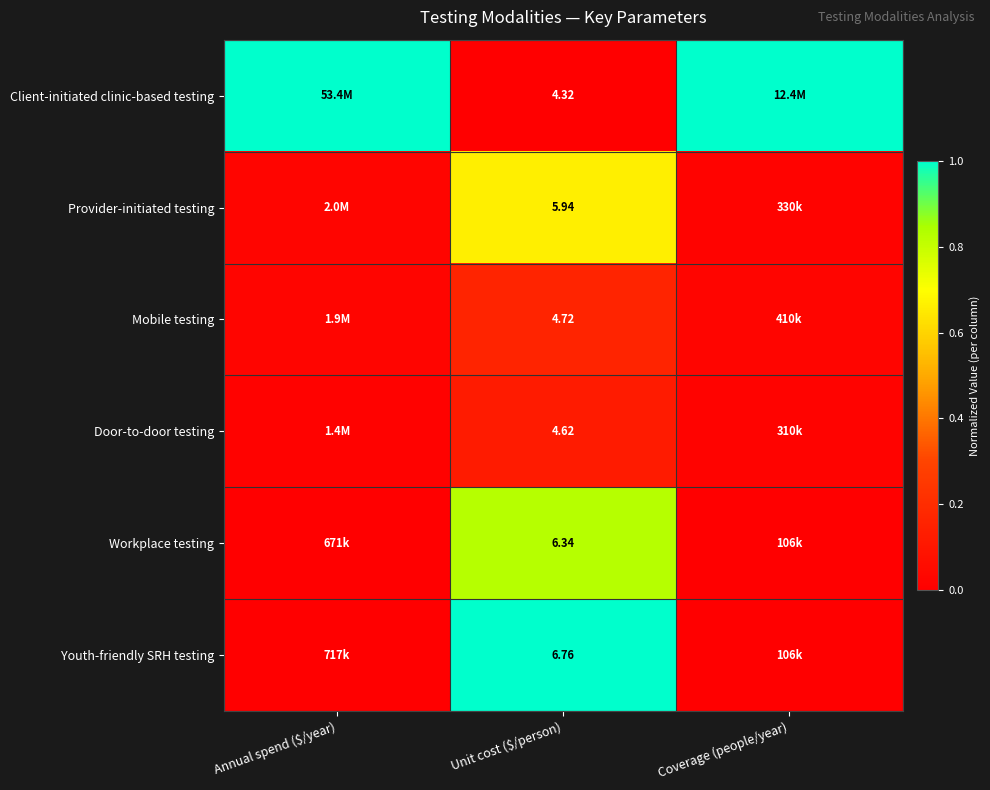

What is the total value across all series at Unit cost ($/person)?

32.7